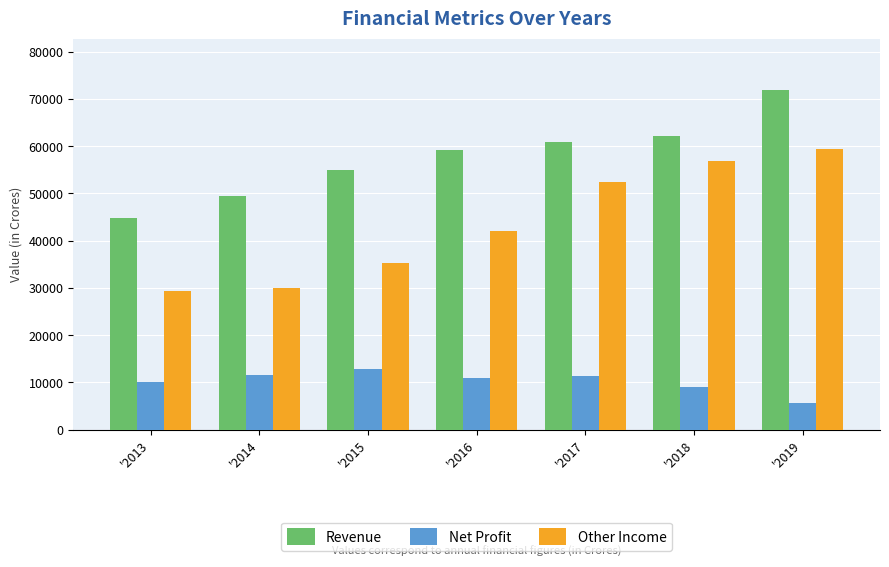

What is the total value across all series at '2019?

136996